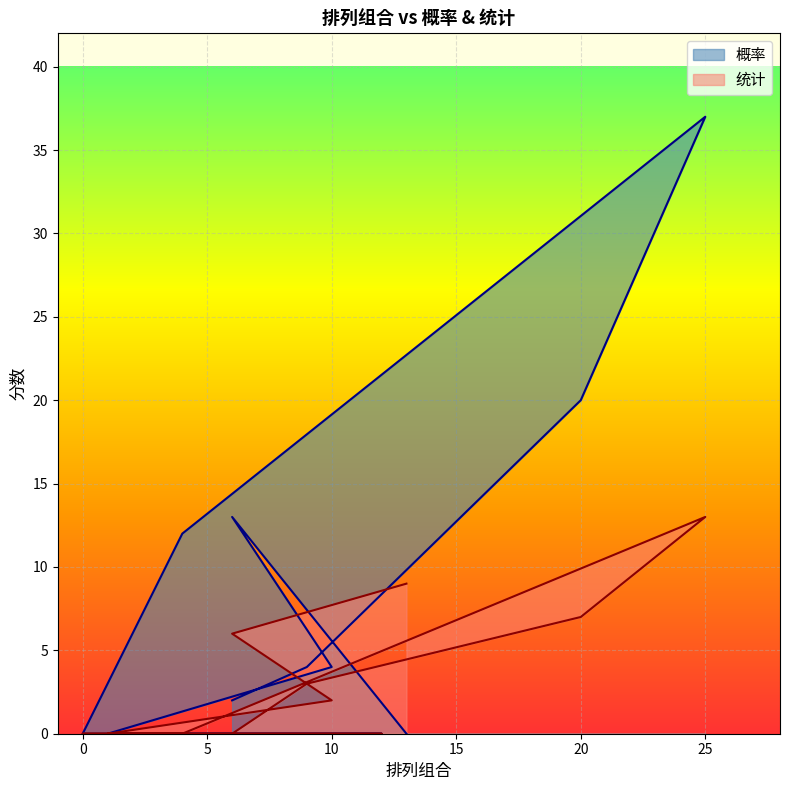

At which label does 统计 first exceed 2?

9